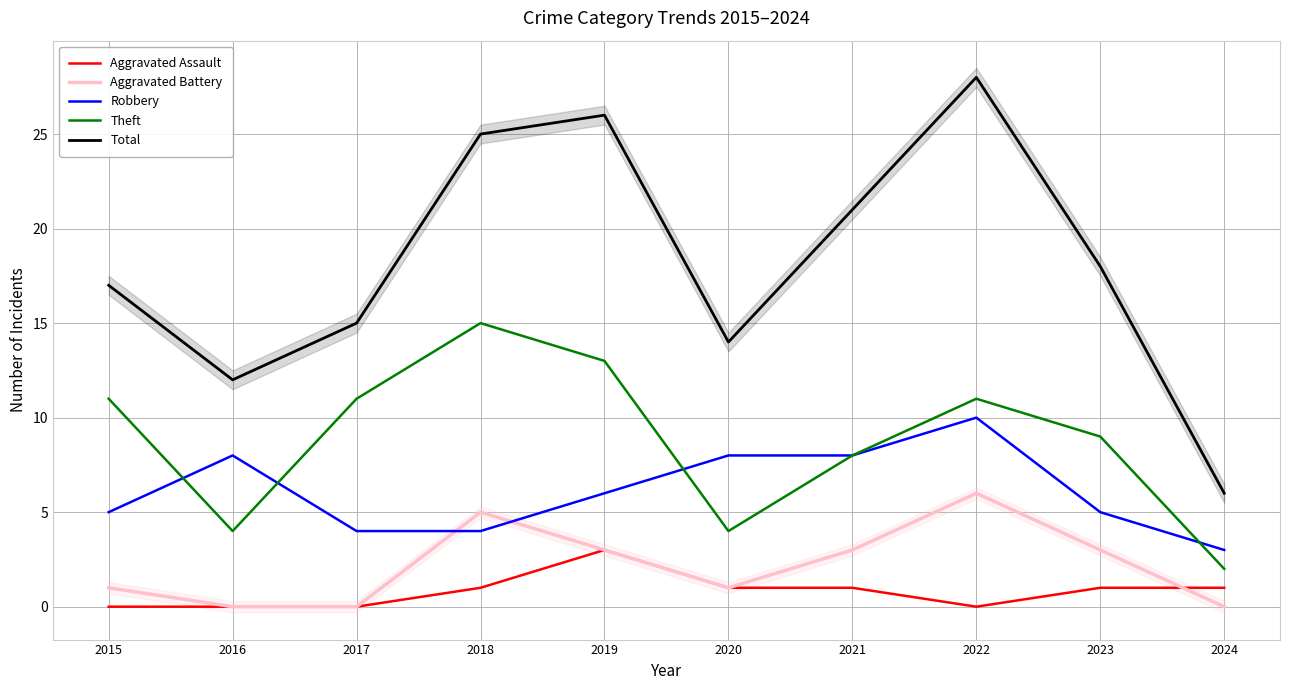

How many lines are shown in the chart?

5